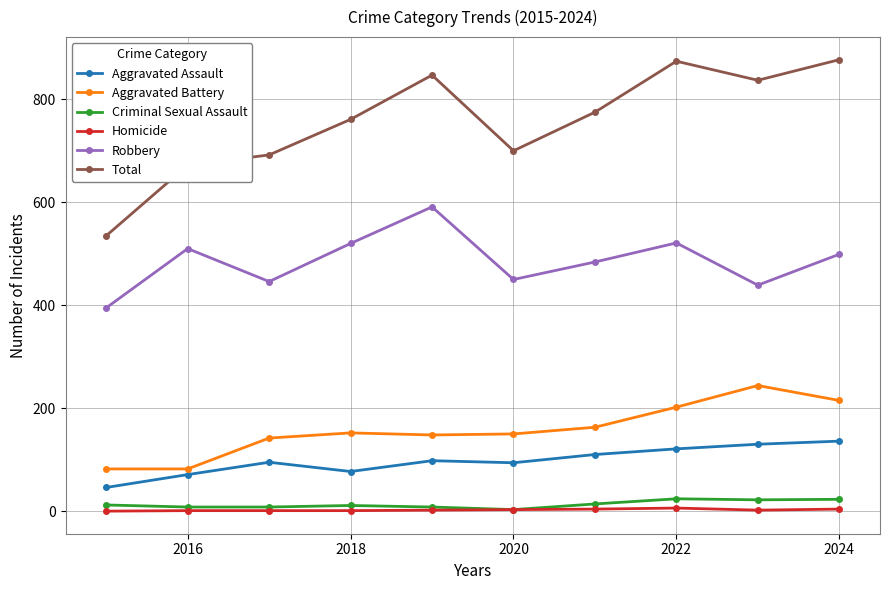

True or false: Robbery and Total intersect in this chart.

False